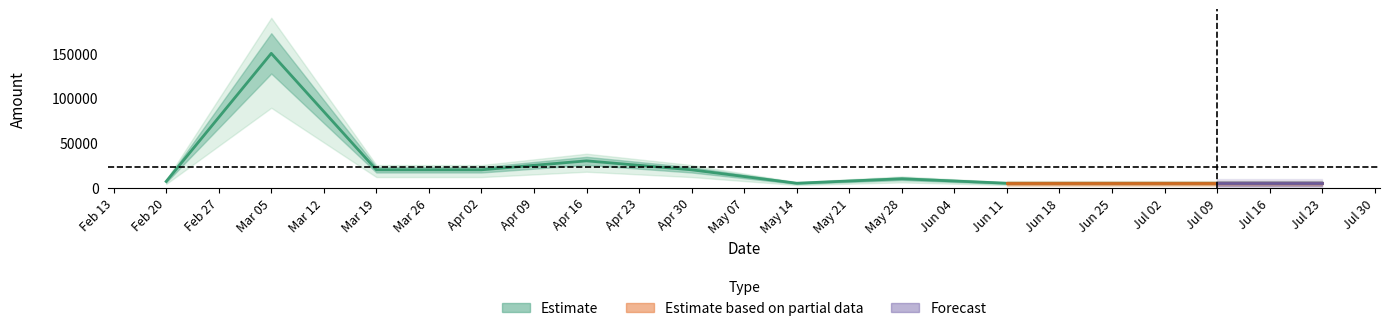

What is the difference between the second highest and second lowest values?

25000